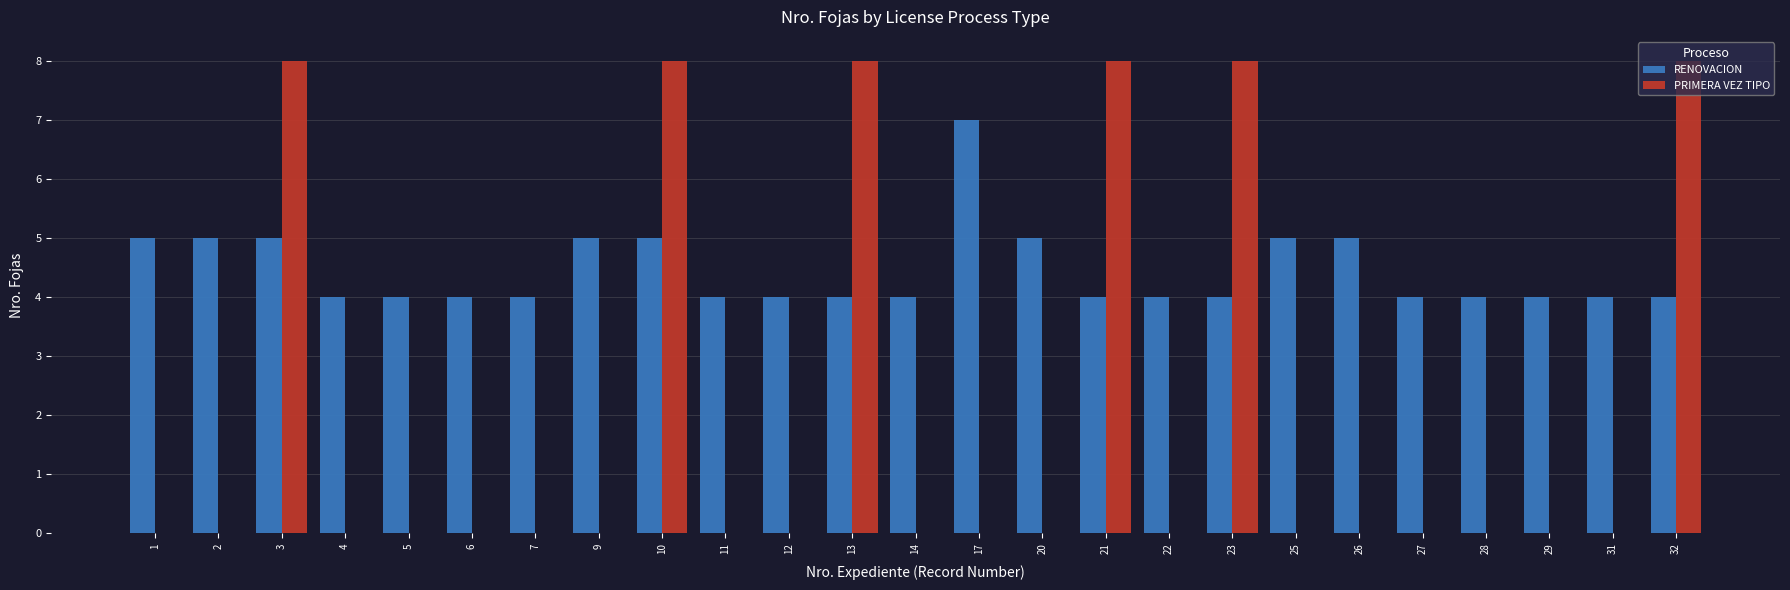

Which series has the largest range (max minus min)?

PRIMERA VEZ TIPO